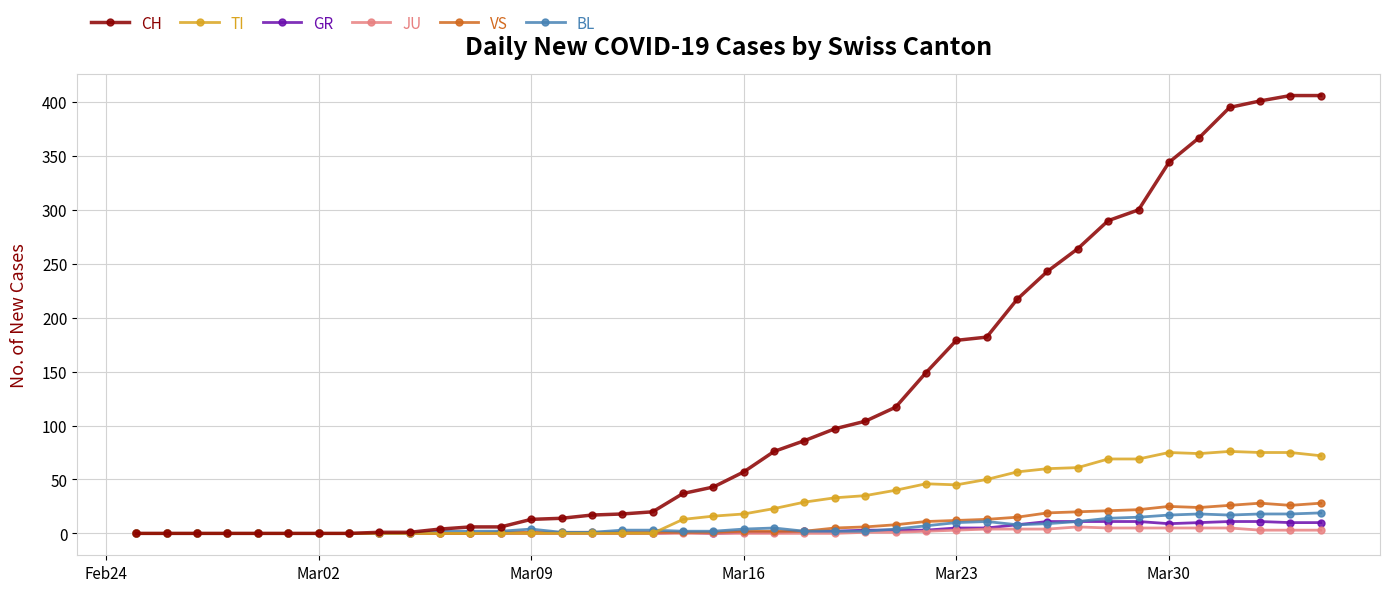

Which series has the widest spread of values?

CH